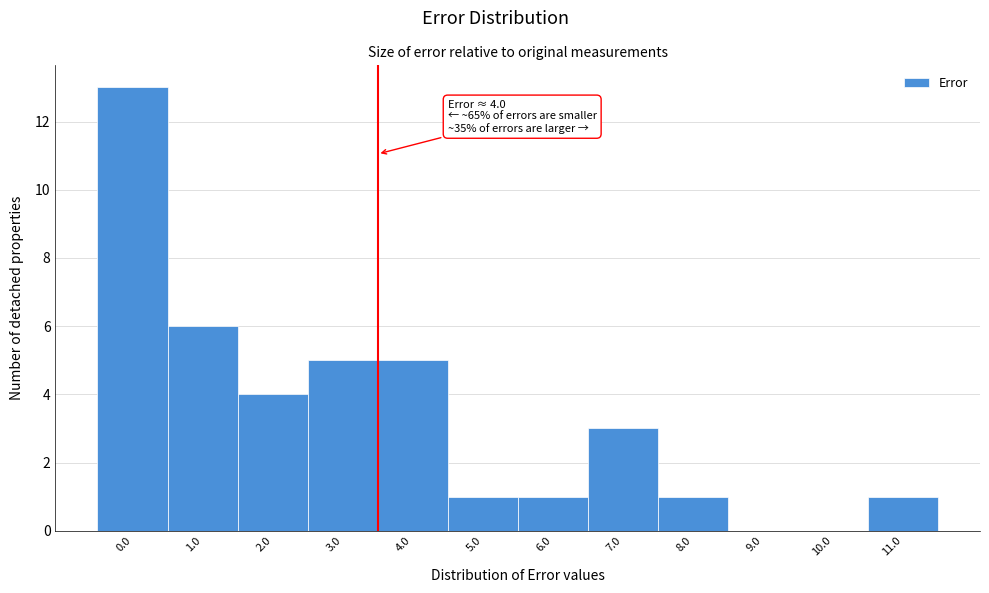

Reading left to right, what are all the values shown in this chart?

0.0=13	1.0=6	2.0=4	3.0=5	4.0=5	5.0=1	6.0=1	7.0=3	8.0=1	9.0=0	10.0=0	11.0=1